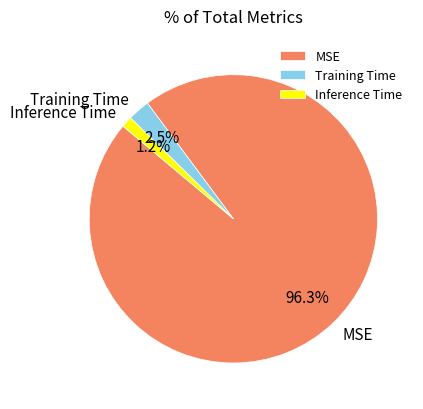

Is it true that Inference Time is 9% of the pie?

False